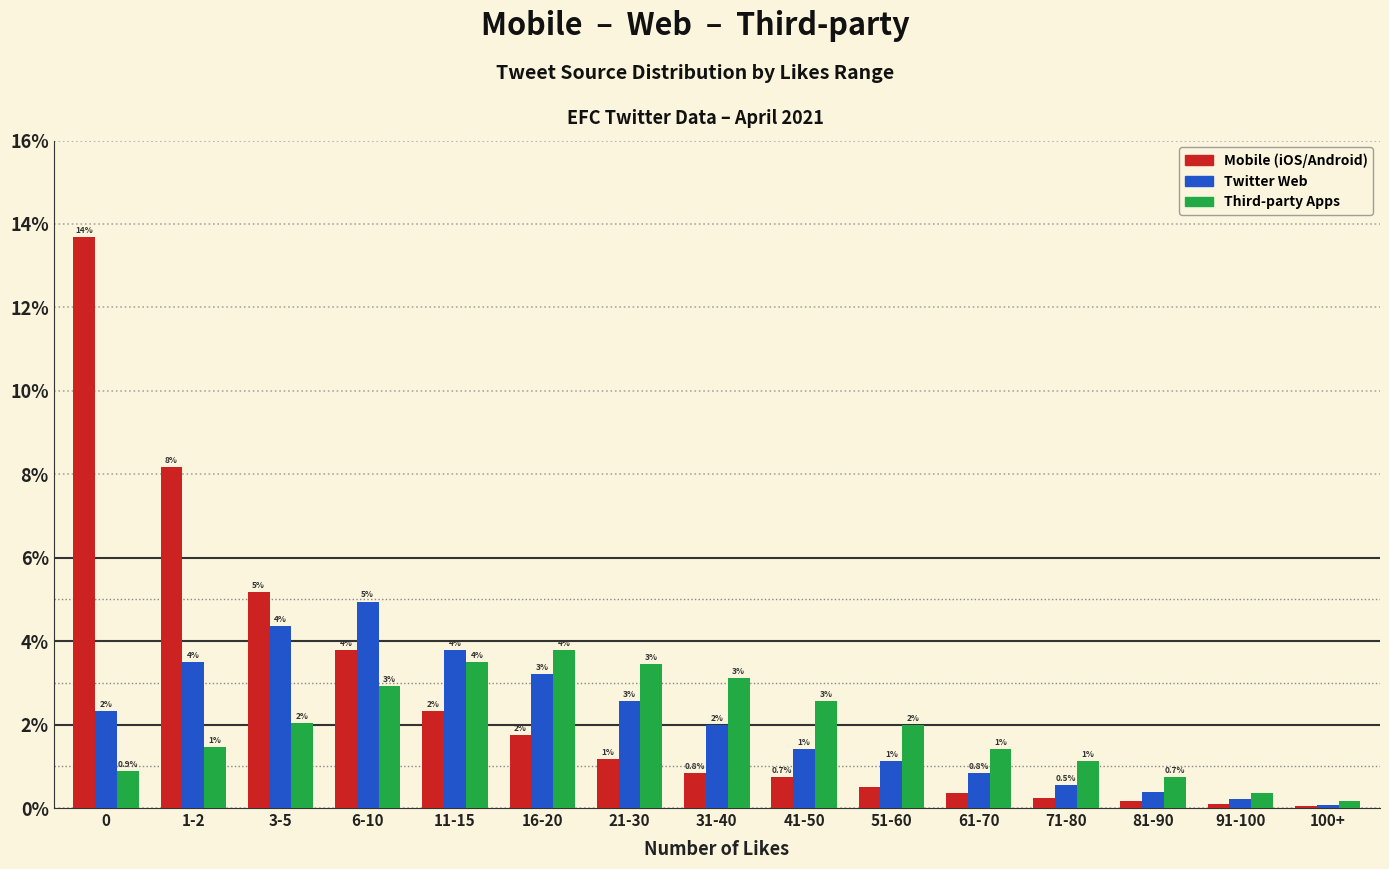

At which label is Mobile (iOS/Android) closest to 6?

3-5